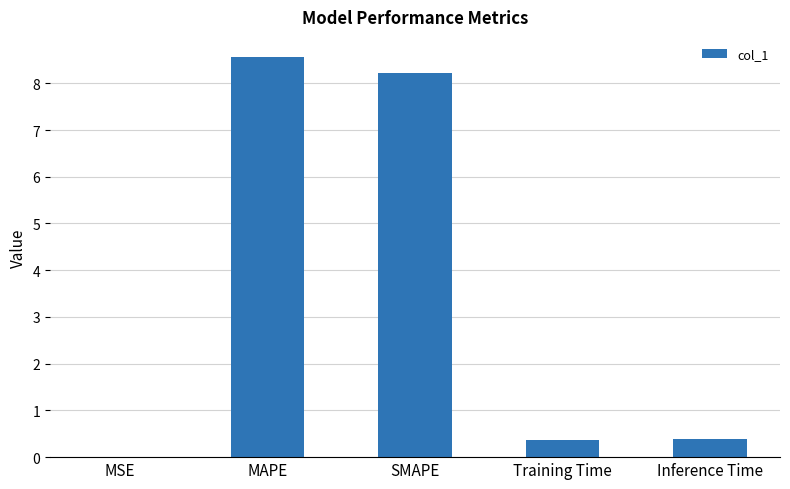

What is the difference between the values at MSE and SMAPE?

8.2